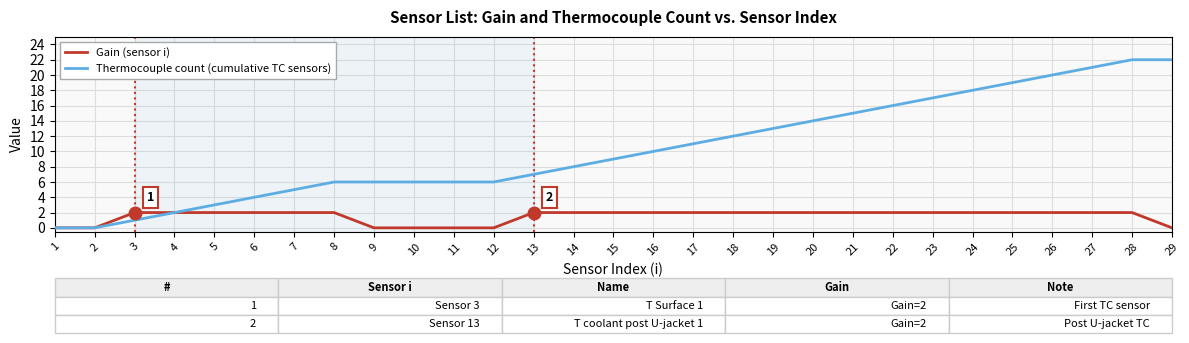

Rank the series by their maximum value, from lowest to highest.

Gain (sensor i), Thermocouple count (cumulative TC sensors)